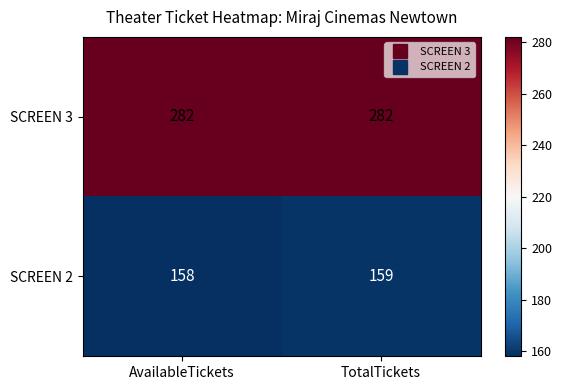

Reading left to right, transcribe all the data shown in this chart.

SCREEN 3: 282	282
SCREEN 2: 158	159